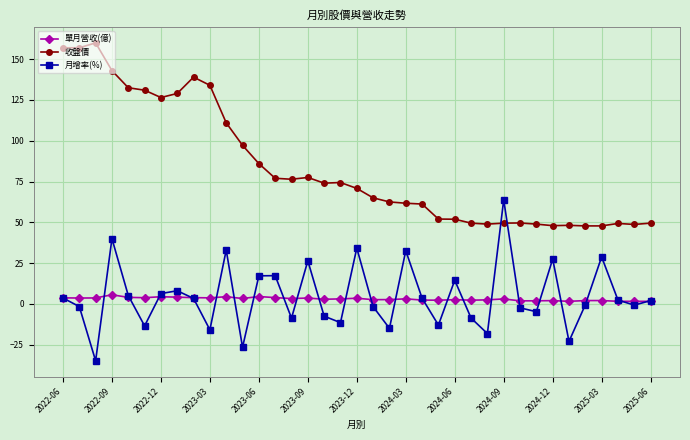

What is the minimum value for 收盤價?

47.8